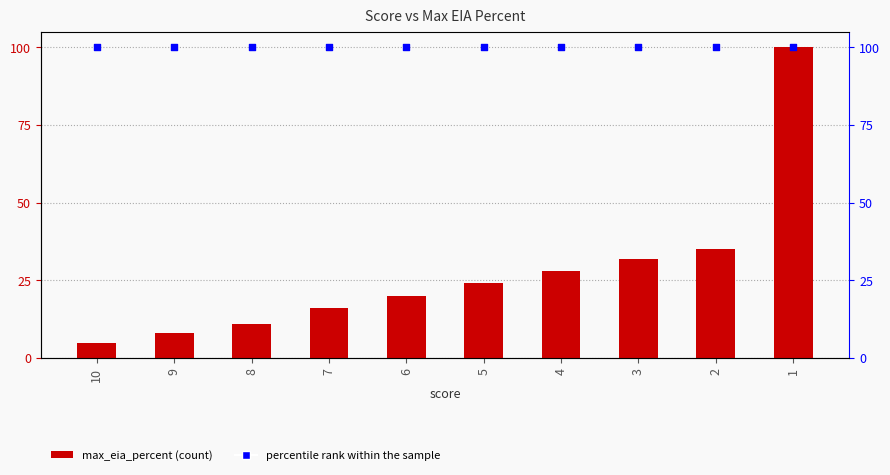

Which series has the largest total across all categories?

percentile rank within the sample